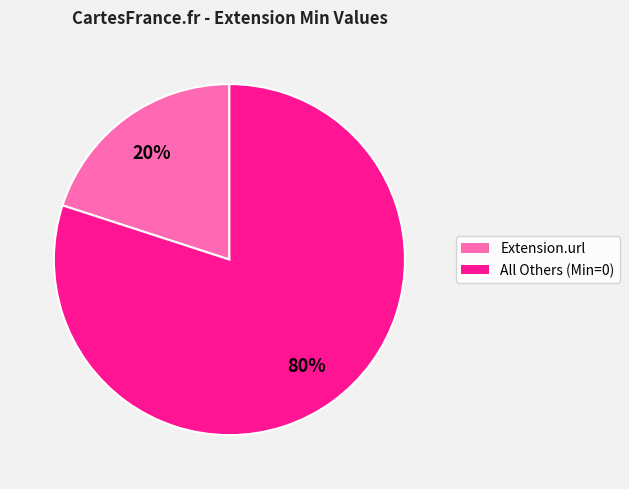

How many segments does this pie chart have?

2